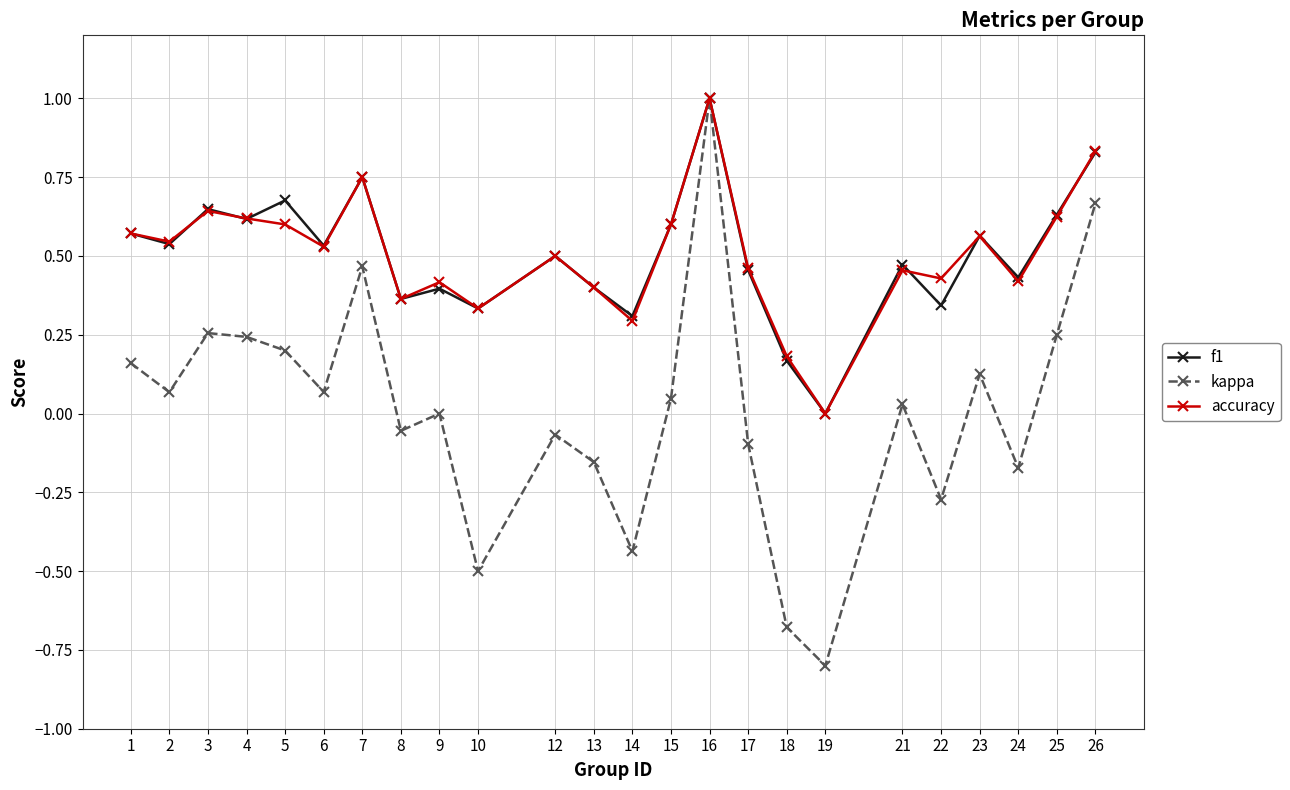

At which category is the sum across all series the highest?

16